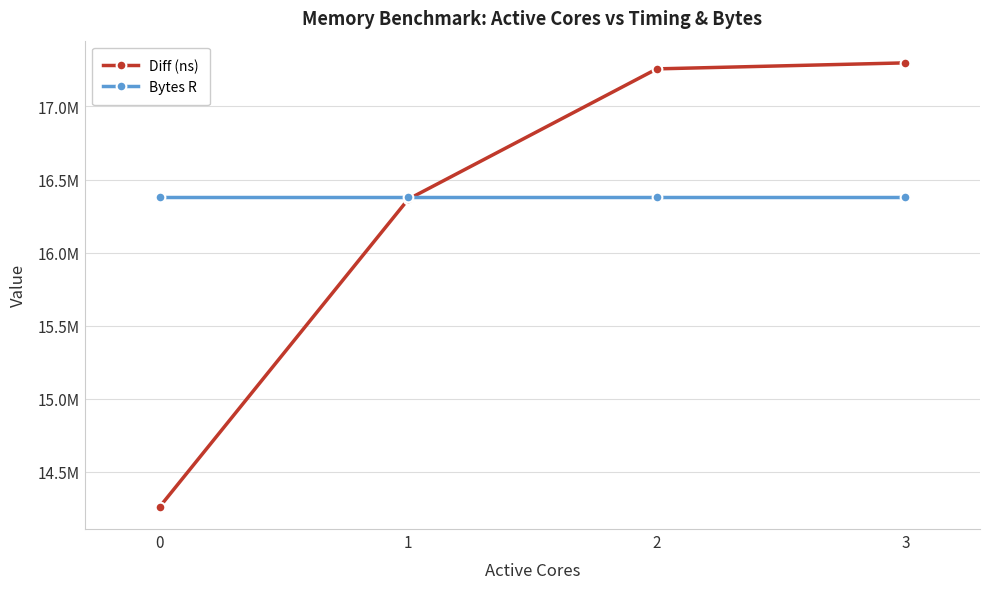

What is the approximate value of Bytes R at 1?

16384000